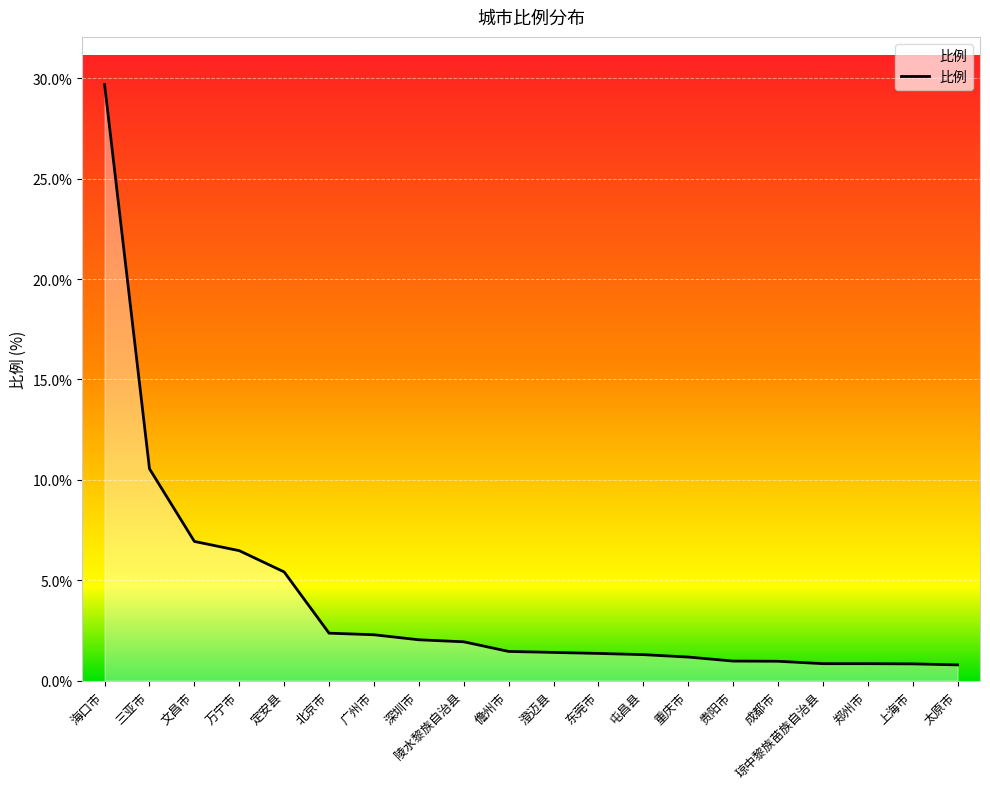

Does the chart display data point markers on the line(s)?

No